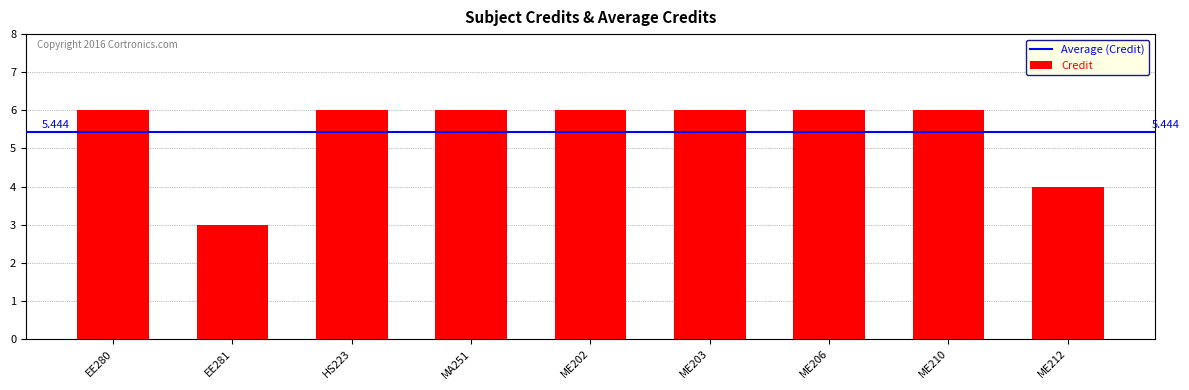

Rank the categories by value from lowest to highest.

EE281, ME212, EE280, HS223, MA251, ME202, ME203, ME206, ME210